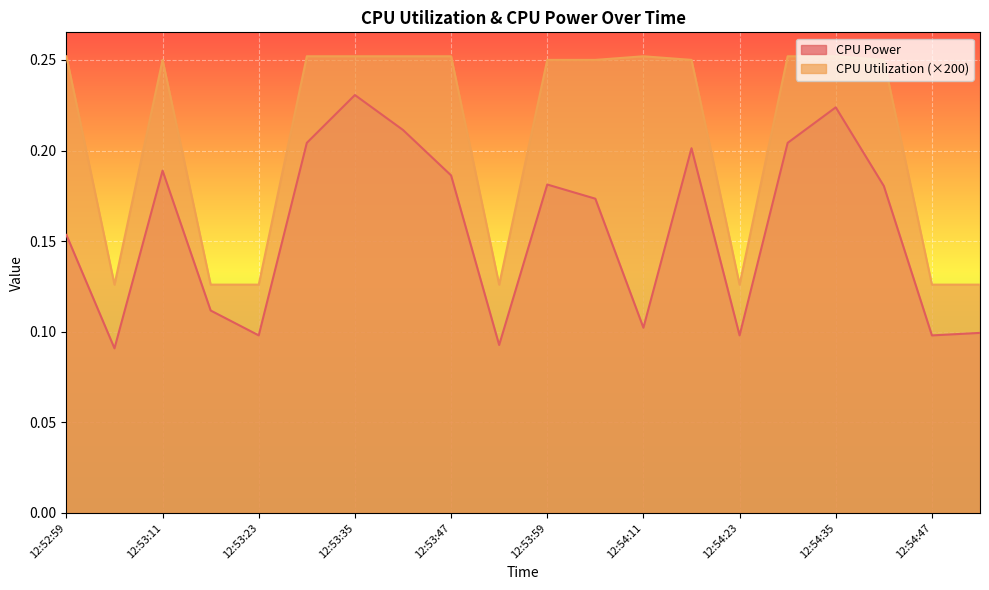

Is the value of CPU Power at 12:53:05 greater than the value of CPU Utilization at 12:53:11?

No